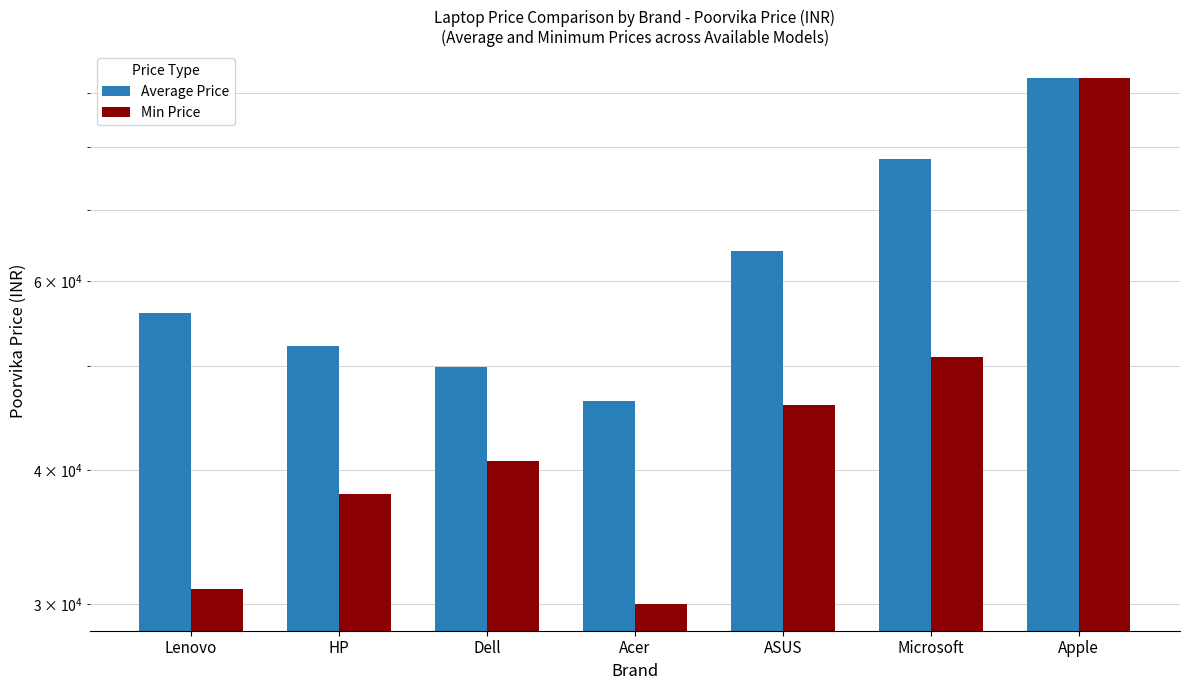

Which series has the widest spread of values?

Min Price